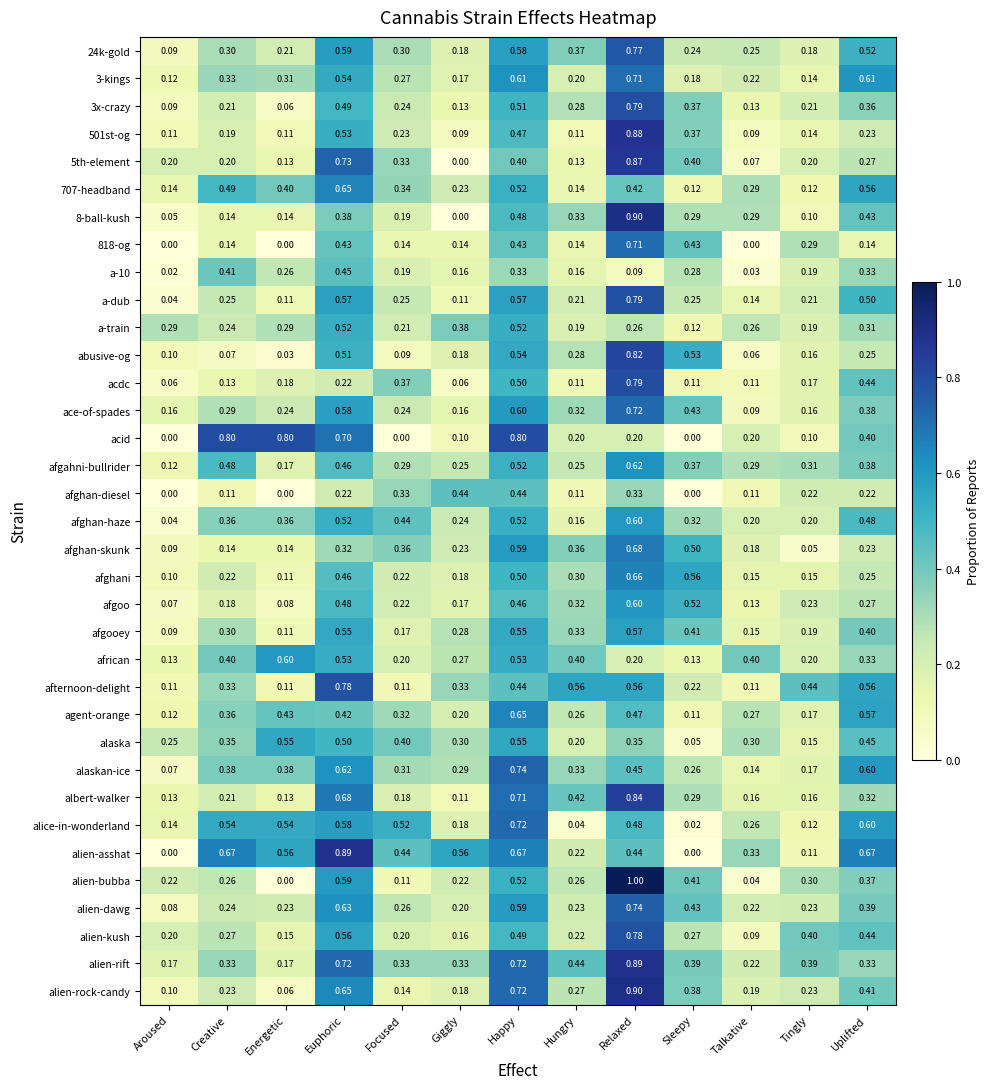

Between Talkative and Uplifted, which series saw the biggest shift?

alaskan-ice